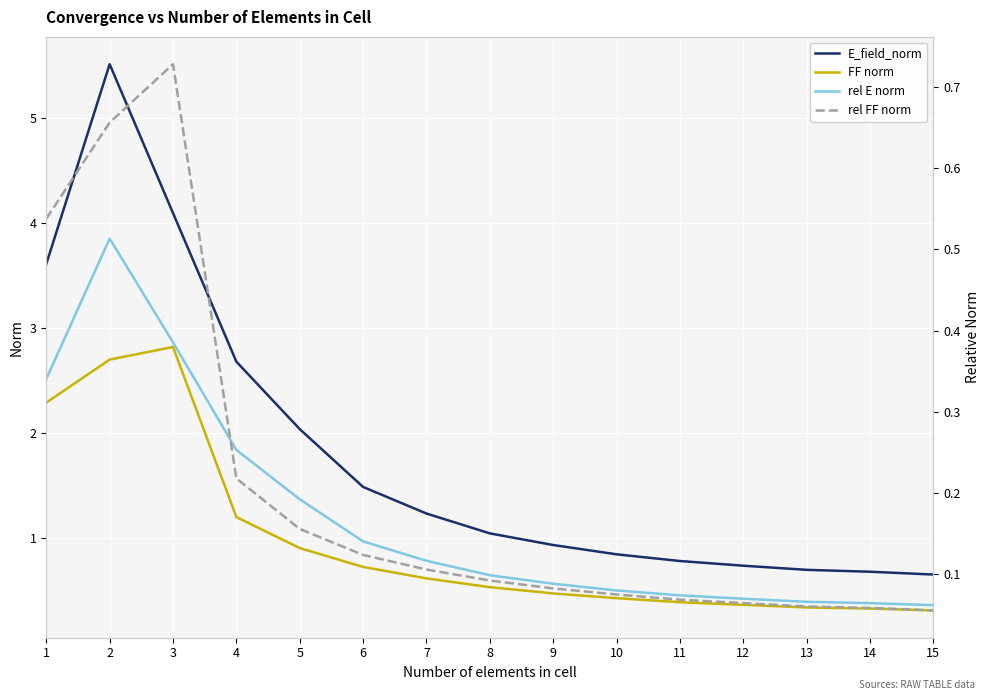

True or false: rel FF norm and FF norm intersect in this chart.

False